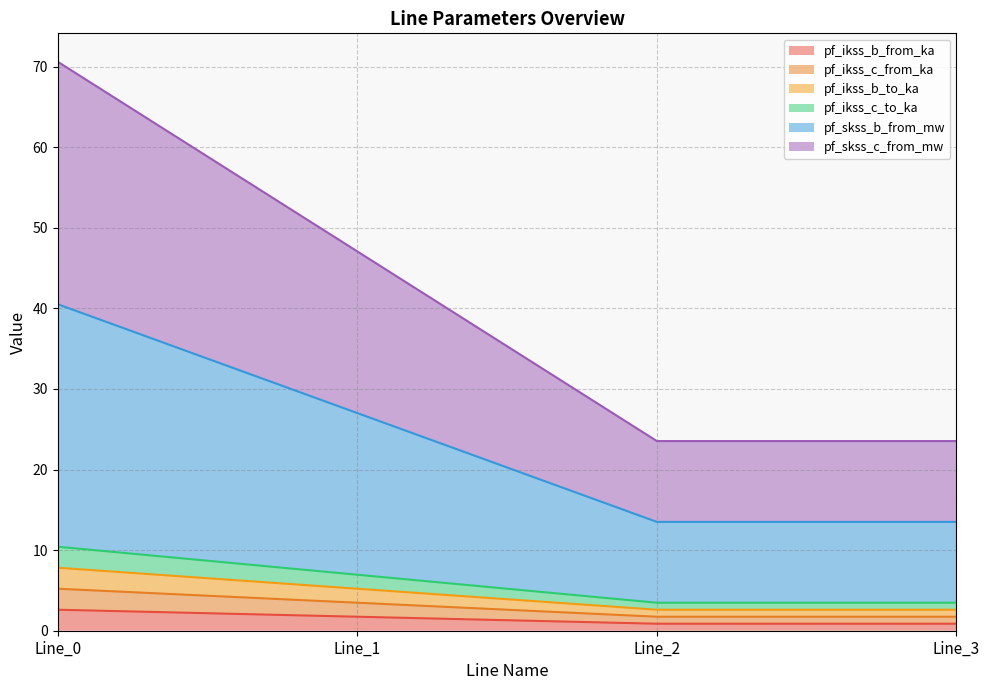

At which category is the sum across all series the highest?

Line_0